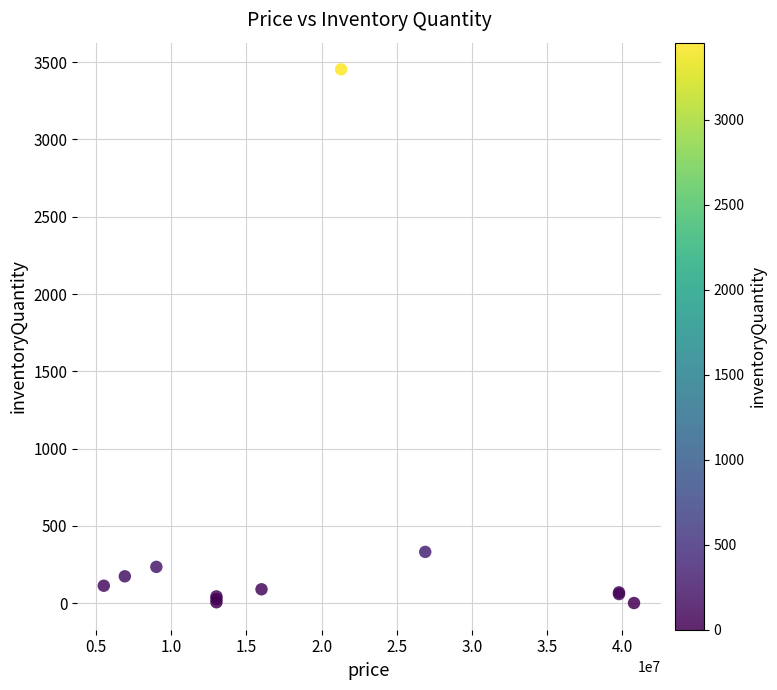

What Y value in the scatter plot is closest to 1727?

331